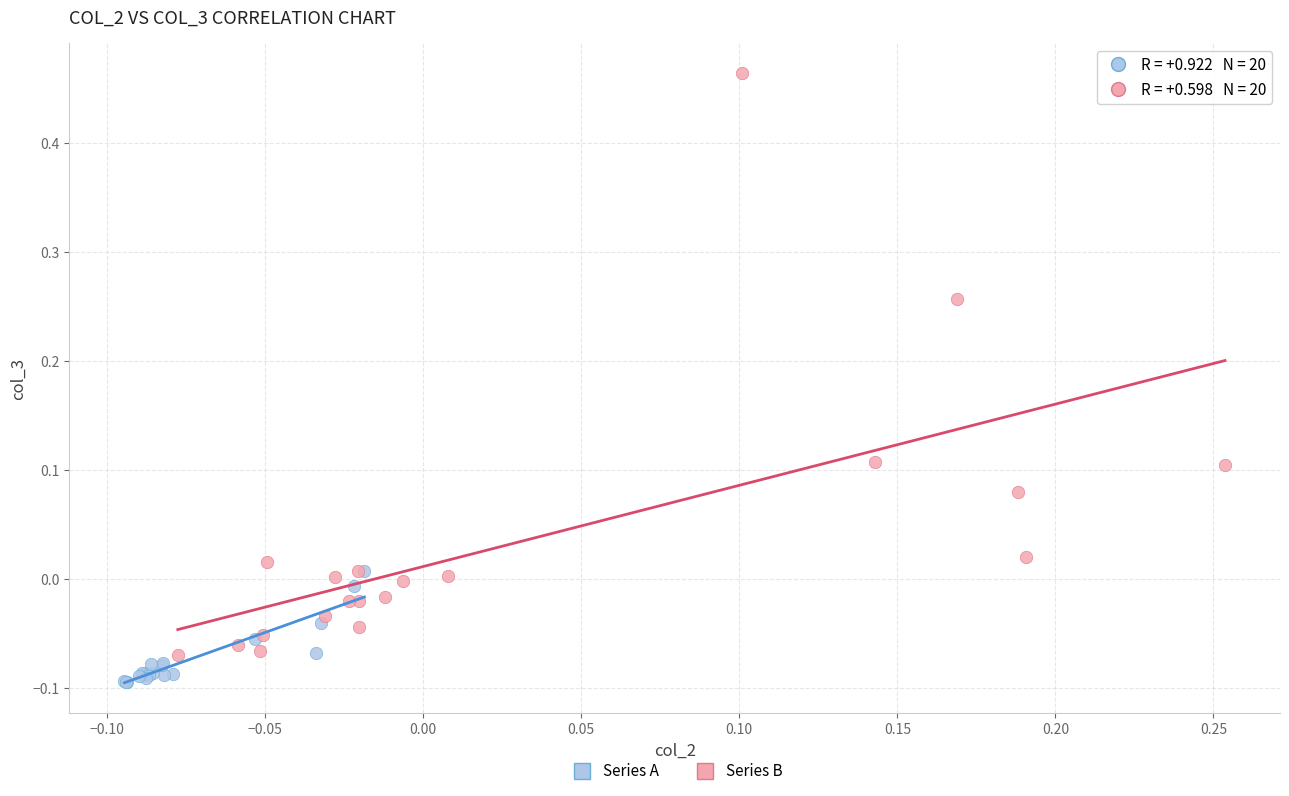

Which series reaches the maximum Y coordinate?

Series B